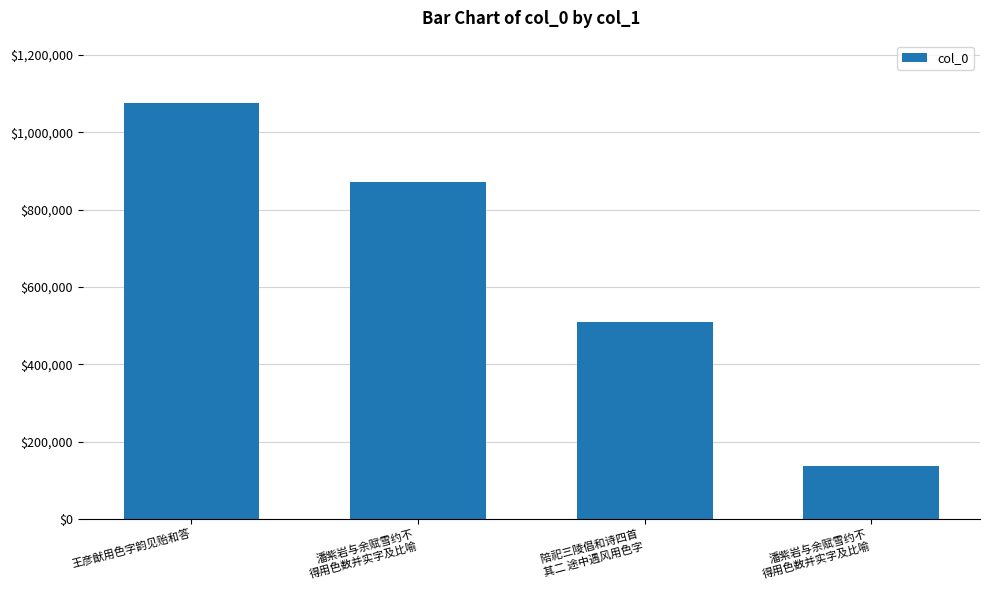

Count the number of categories in the chart.

4